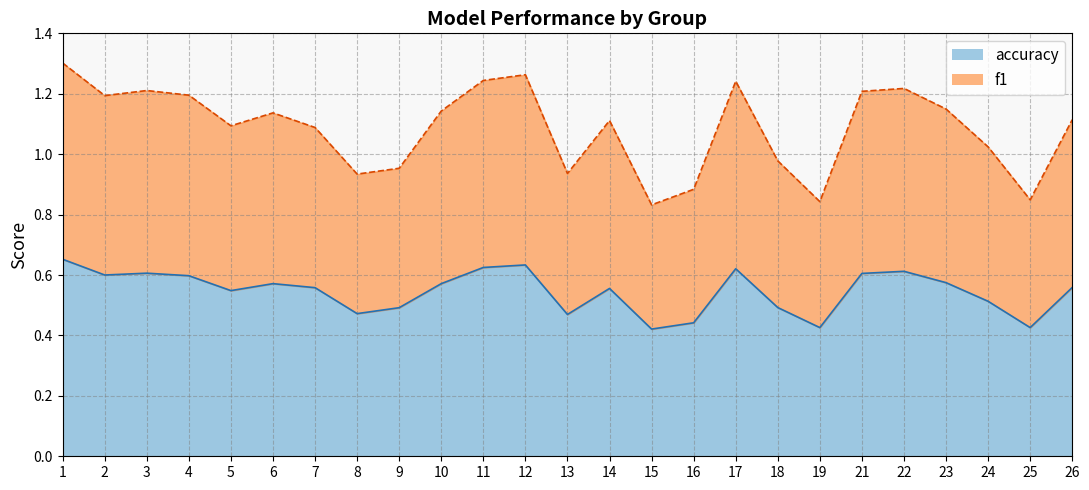

Which series has the largest range (max minus min)?

f1